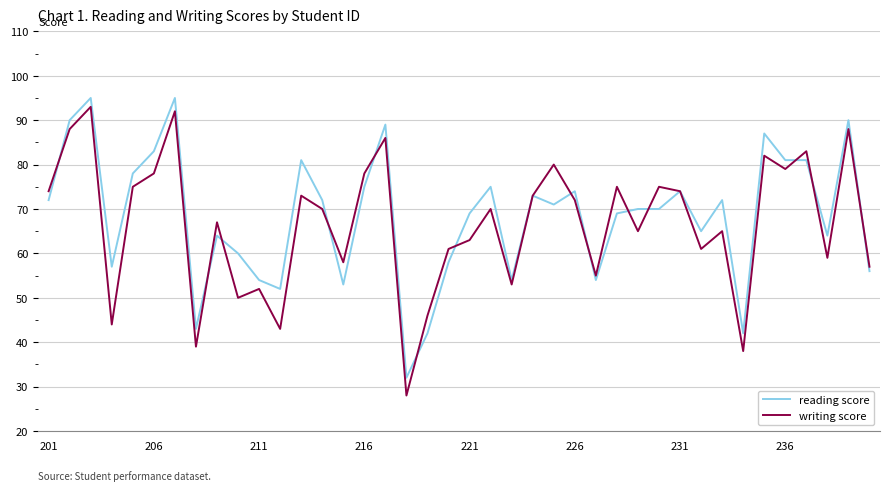

What is the highest value of the writing score series?

93